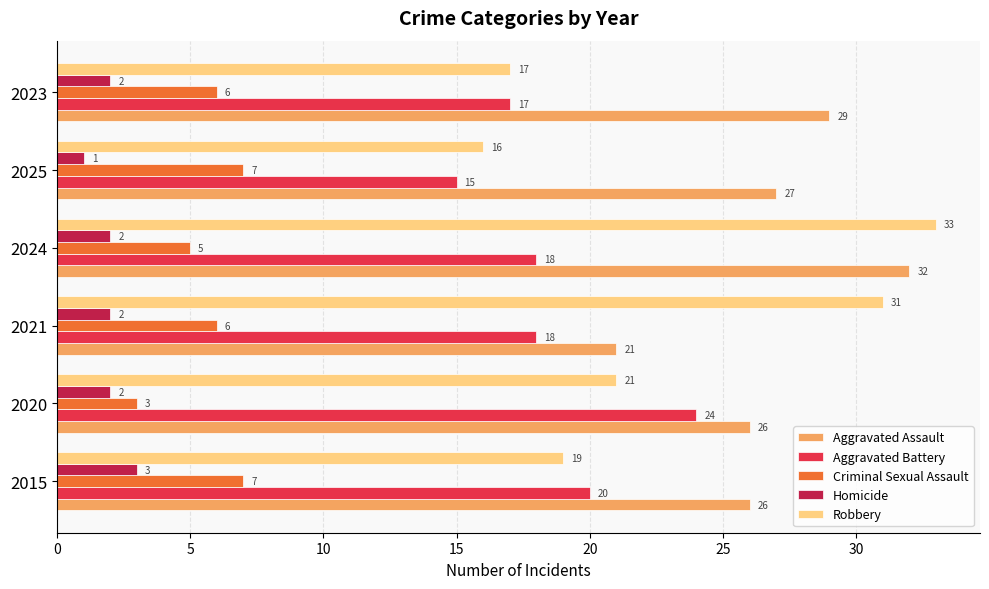

Which series has the widest spread of values?

Robbery